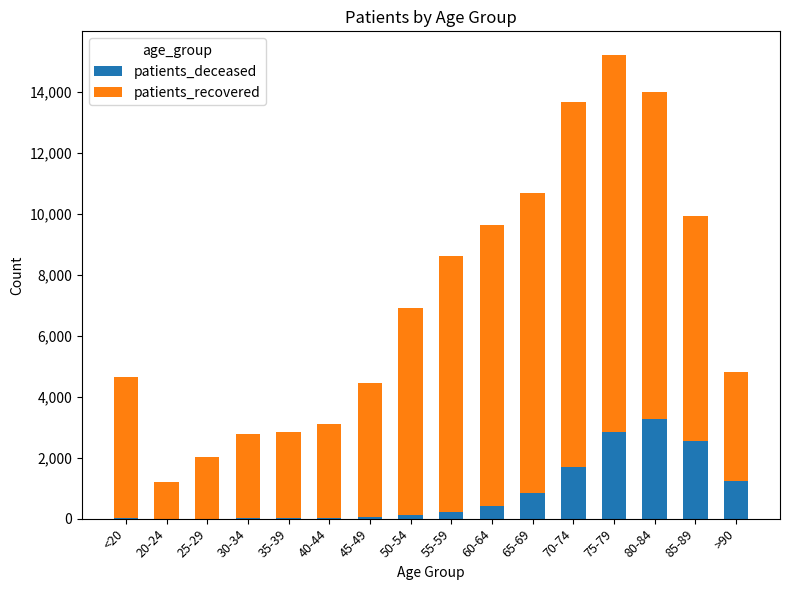

At which category is the sum across all series the highest?

75-79